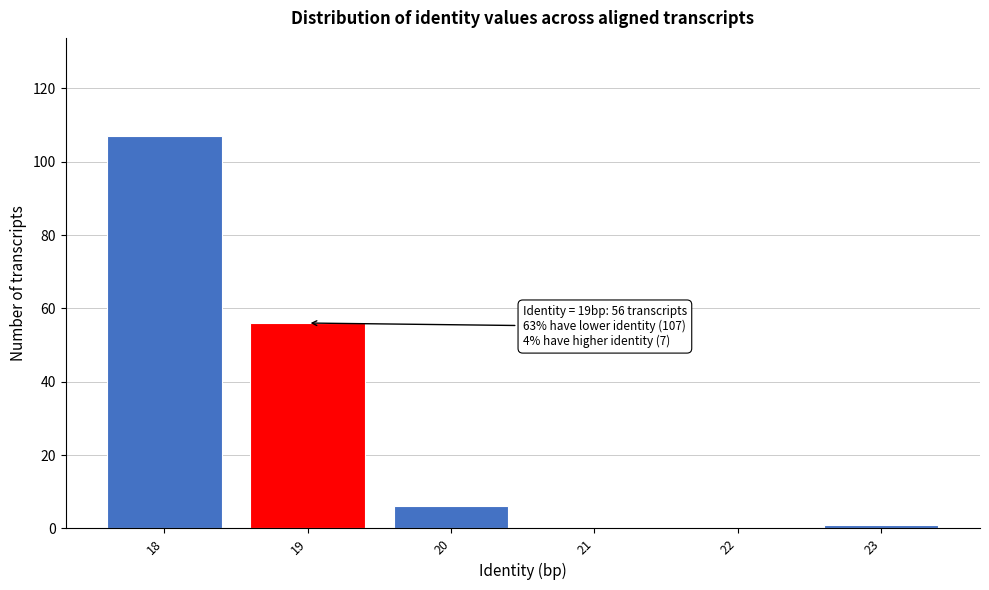

Reading right to left, extract all data points from this chart.

23=1	22=0	21=0	20=6	19=56	18=107